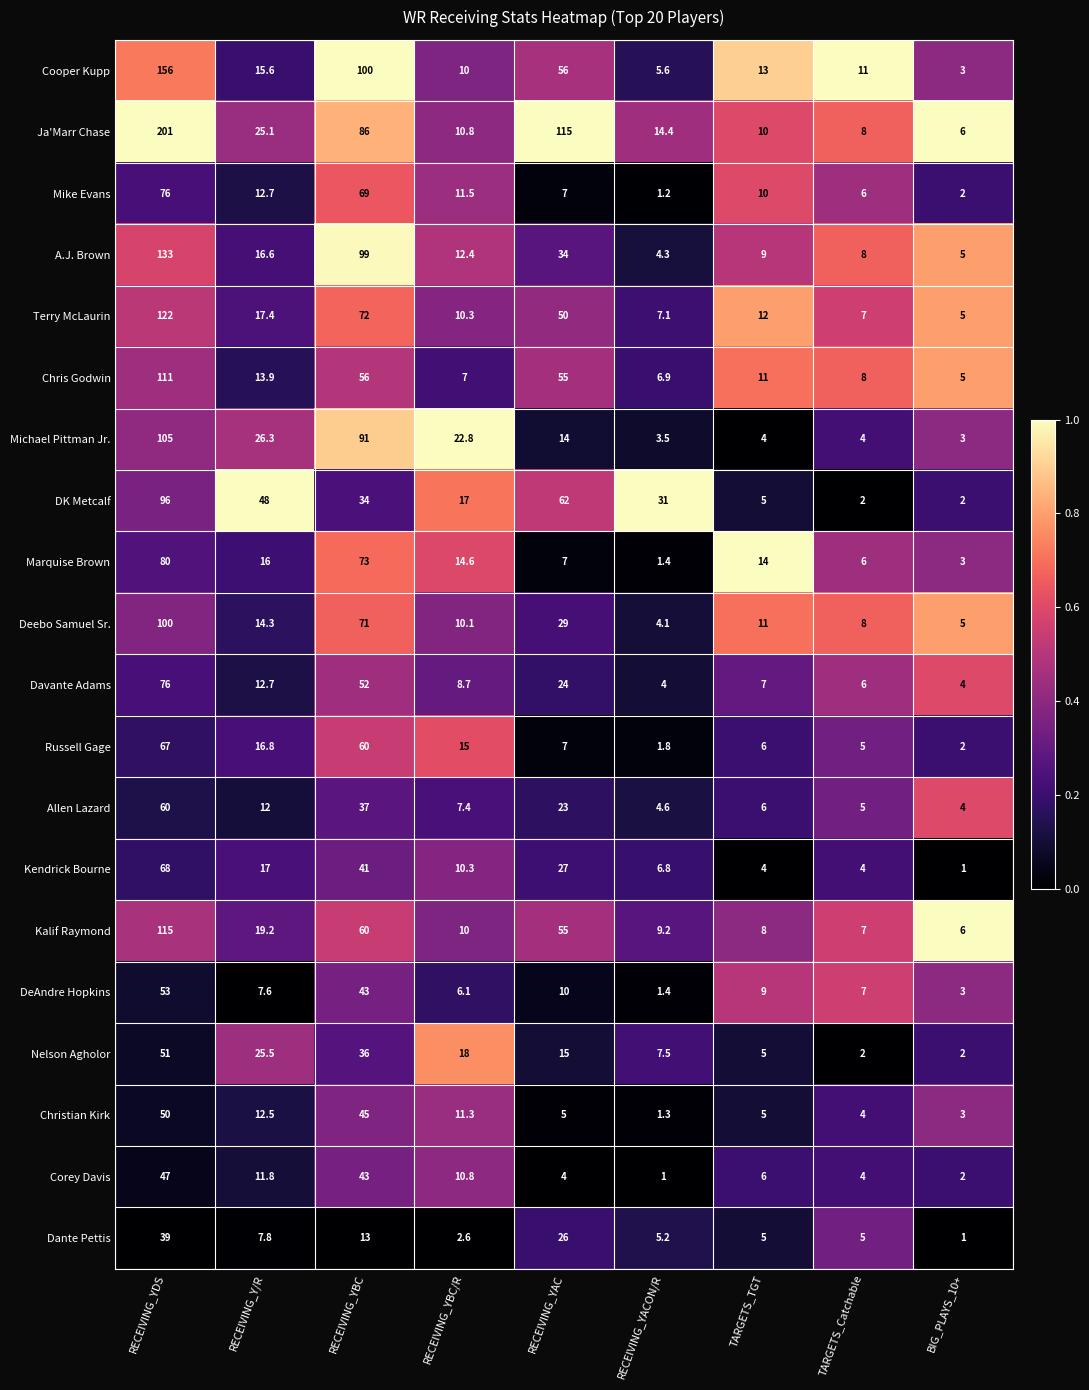

Rank the categories by Russell Gage value from highest to lowest.

RECEIVING_YDS, RECEIVING_YBC, RECEIVING_Y/R, RECEIVING_YBC/R, RECEIVING_YAC, TARGETS_TGT, TARGETS_Catchable, BIG_PLAYS_10+, RECEIVING_YACON/R